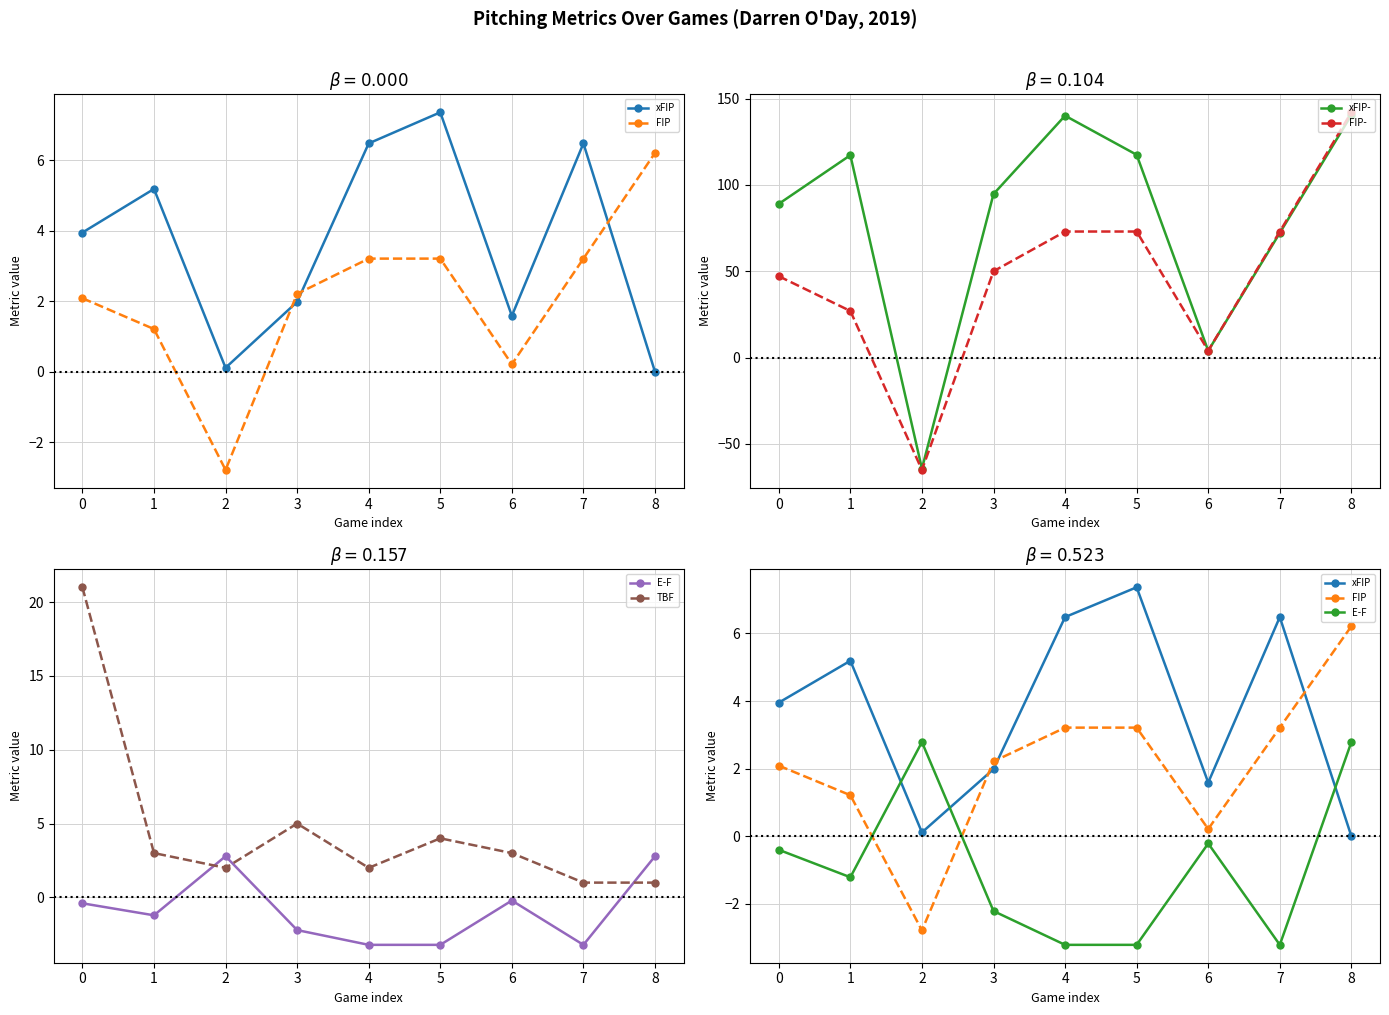

At how many categories does at least one series exceed 45?

7